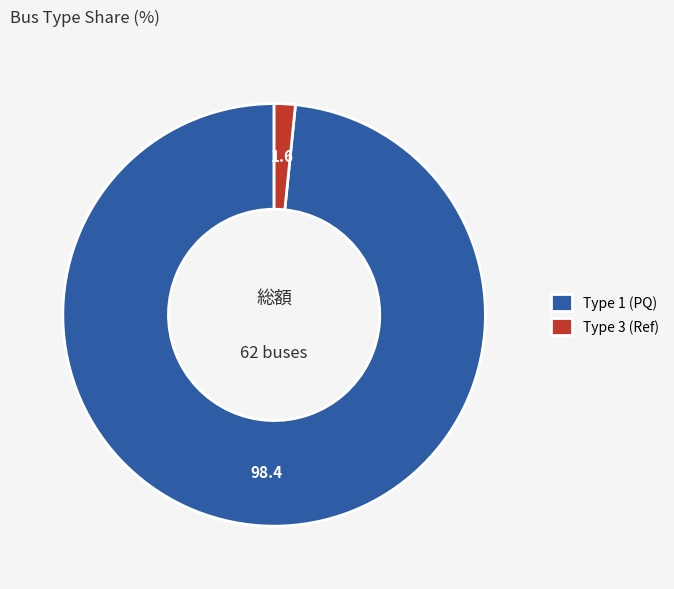

Does Type 3 (Ref) represent more than half of the total?

No